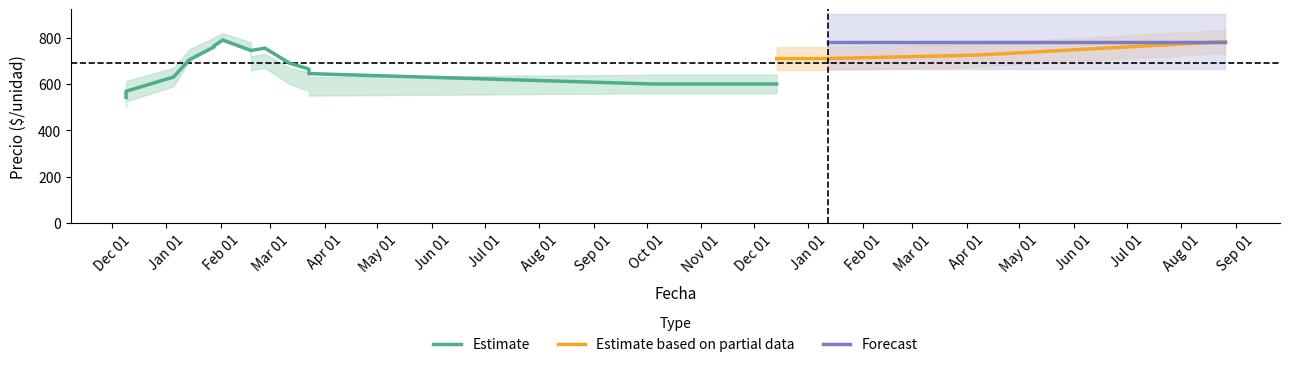

True or false: Estimate based on partial data has more than 1 interior local peaks.

False